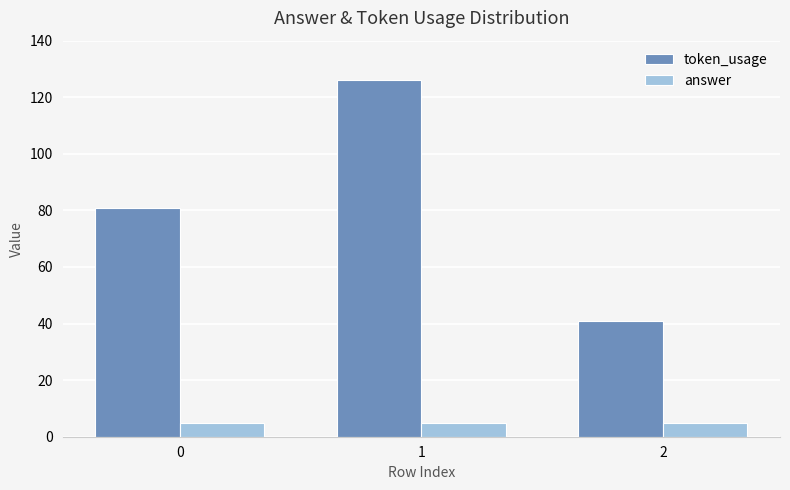

Between 1 and 2, which series saw the biggest shift?

token_usage